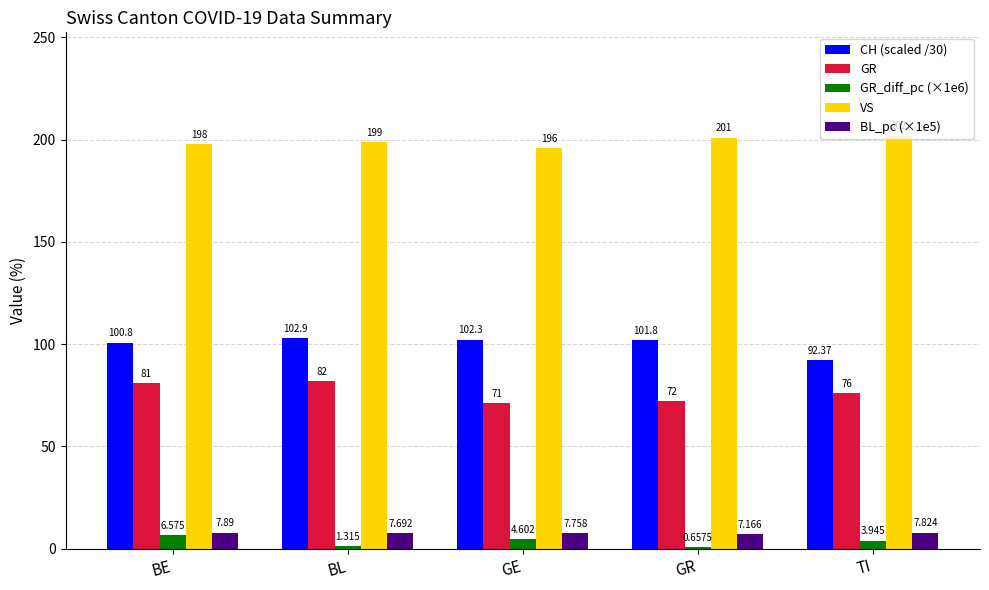

At which label does VS reach its peak?

TI